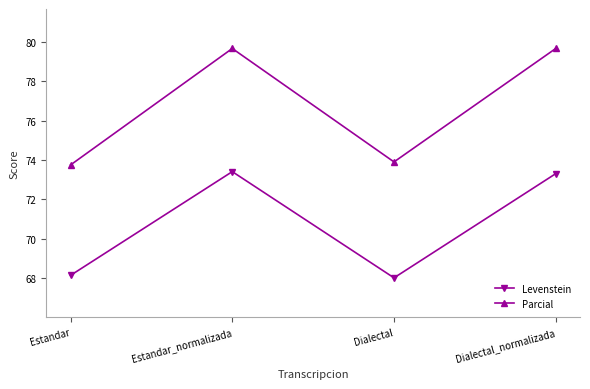

What position from the left is Estandar_normalizada?

2